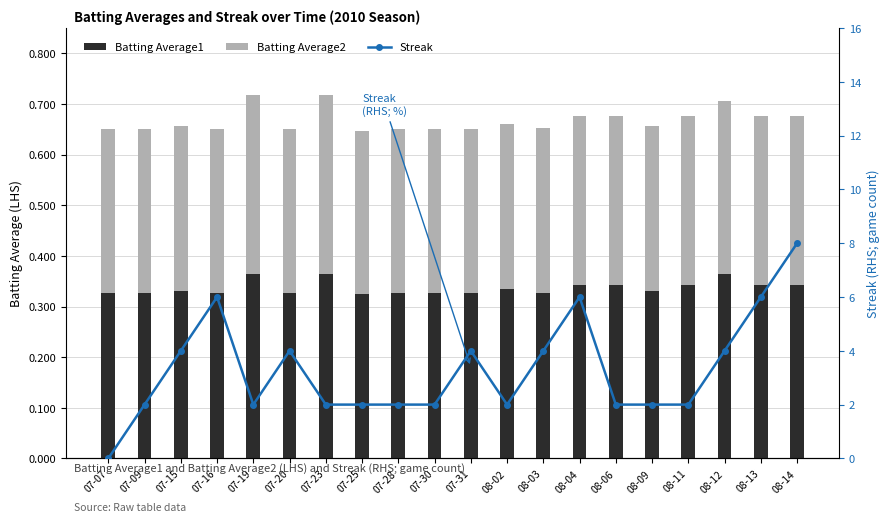

Reading left to right, list all the values displayed in this chart.

Batting Average1: 07-07=0.3	07-09=0.3	07-15=0.3	07-16=0.3	07-19=0.4	07-20=0.3	07-23=0.4	07-25=0.3	07-28=0.3	07-30=0.3	07-31=0.3	08-02=0.3	08-03=0.3	08-04=0.3	08-06=0.3	08-09=0.3	08-11=0.3	08-12=0.4	08-13=0.3	08-14=0.3
Batting Average2: 07-07=0.3	07-09=0.3	07-15=0.3	07-16=0.3	07-19=0.4	07-20=0.3	07-23=0.4	07-25=0.3	07-28=0.3	07-30=0.3	07-31=0.3	08-02=0.3	08-03=0.3	08-04=0.3	08-06=0.3	08-09=0.3	08-11=0.3	08-12=0.3	08-13=0.3	08-14=0.3
Streak: 07-07=0.0	07-09=2.0	07-15=4.0	07-16=6.0	07-19=2.0	07-20=4.0	07-23=2.0	07-25=2.0	07-28=2.0	07-30=2.0	07-31=4.0	08-02=2.0	08-03=4.0	08-04=6.0	08-06=2.0	08-09=2.0	08-11=2.0	08-12=4.0	08-13=6.0	08-14=8.0